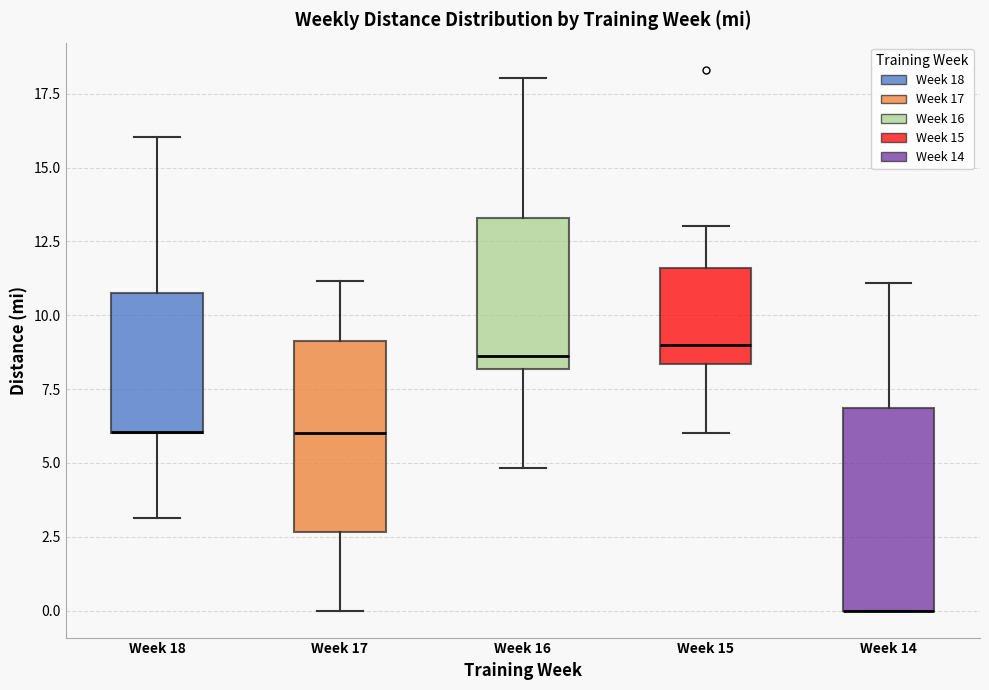

Reading left to right, read every box against the y-axis: the position of its median line, the range the box covers, and the ends of its whiskers. The values are not printed on the chart, so give them approximately, as read against the axis.

Week 18: median 6.0 (drawn on the box's lower edge), box 6.0 to 11.0, whiskers 3.0 to 16.0
Week 17: median 6.0, box 2.5 to 9.0, whiskers 0.0 to 11.0
Week 16: median 8.5, box 8.0 to 13.5, whiskers 5.0 to 18.0
Week 15: median 9.0, box 8.5 to 11.5, whiskers 6.0 to 13.0
Week 14: median 0.0 (drawn on the box's lower edge), box 0.0 to 7.0, whiskers 0.0 to 11.0